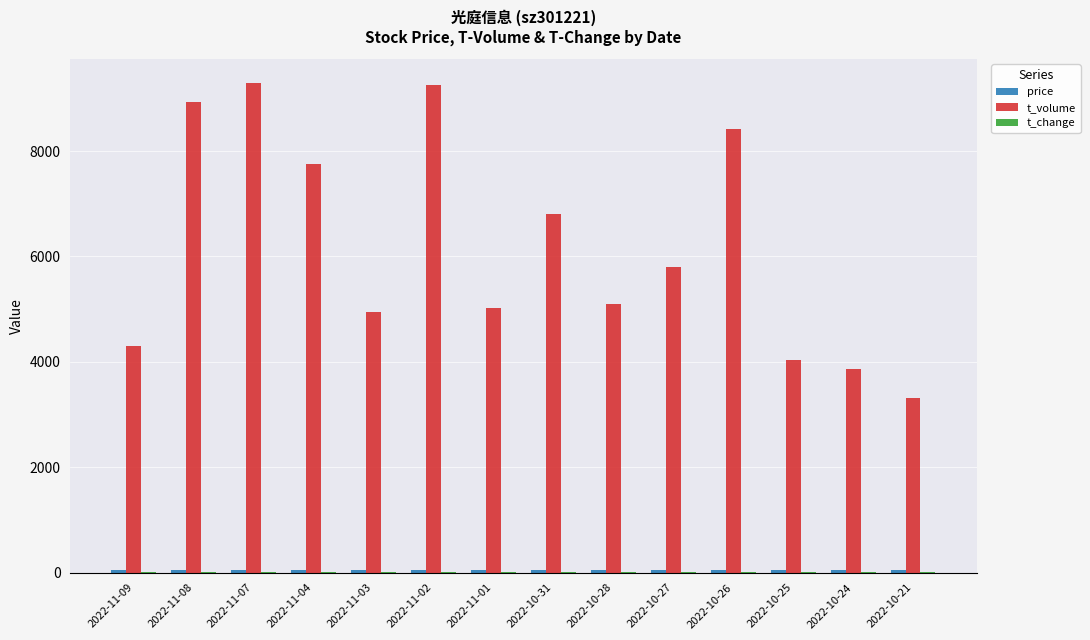

What is the greatest value displayed?

9286.0